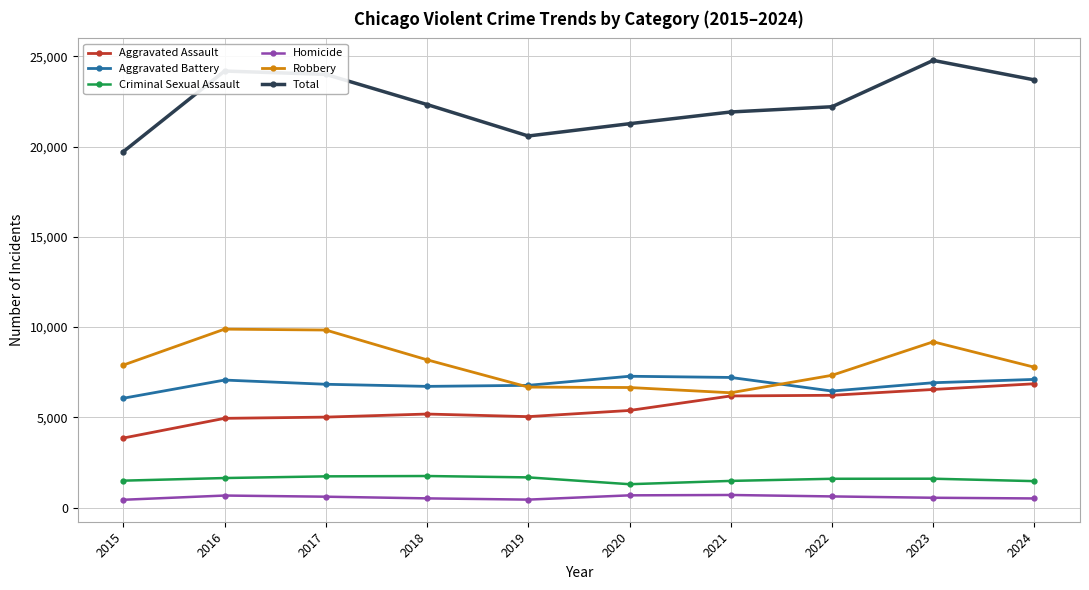

What is the difference between the Homicide values at 2015 and 2017?

170